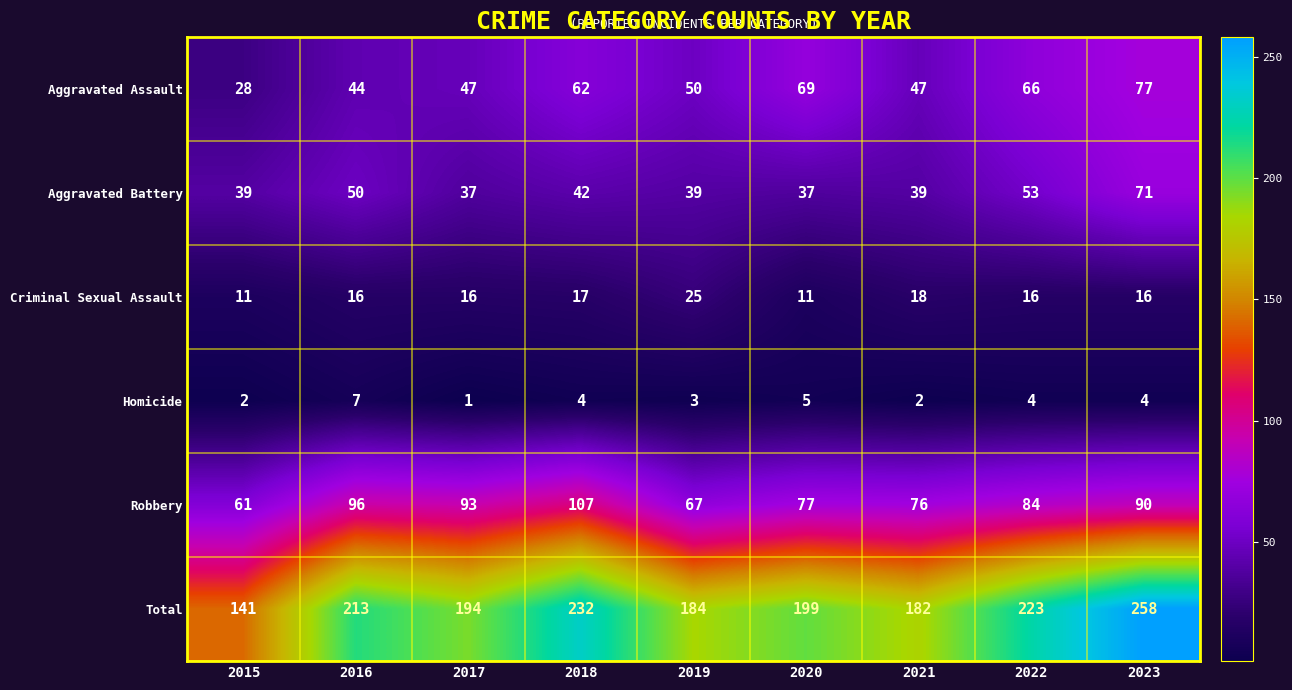

Which series has the largest range (max minus min)?

Total